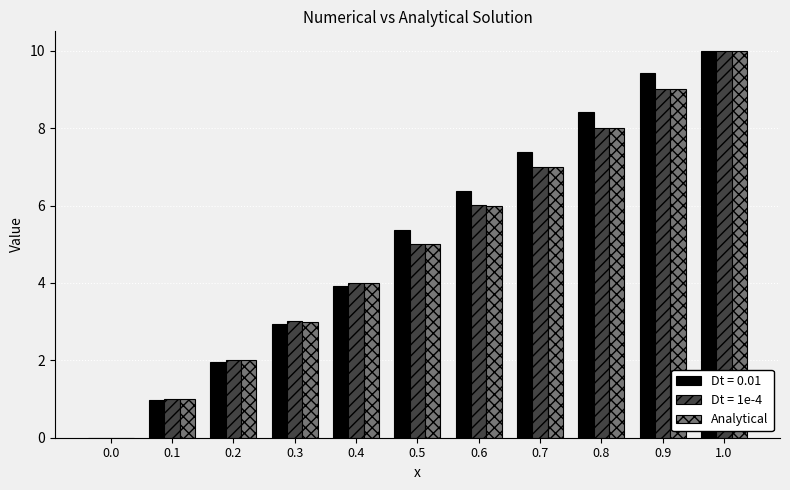

What is the greatest value displayed?

10.0